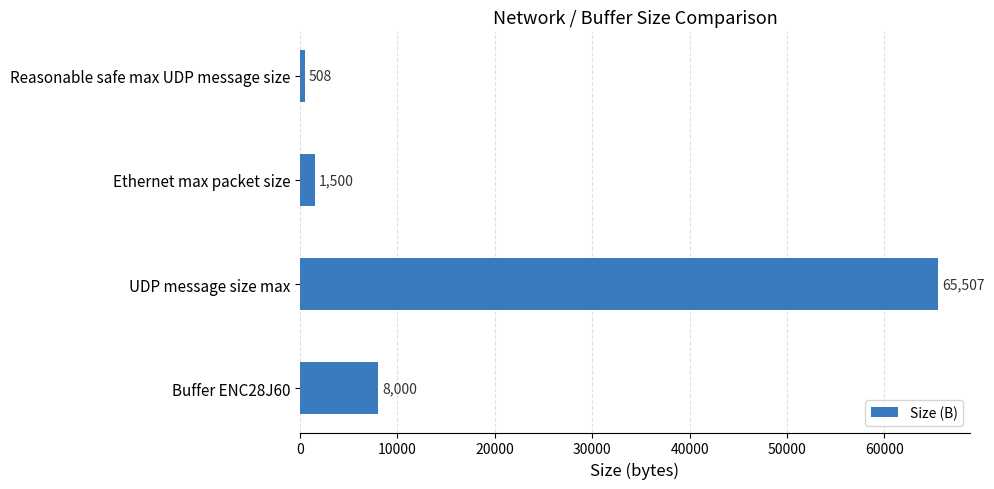

What is the change in value from Buffer ENC28J60 to Reasonable safe max UDP message size?

-7492